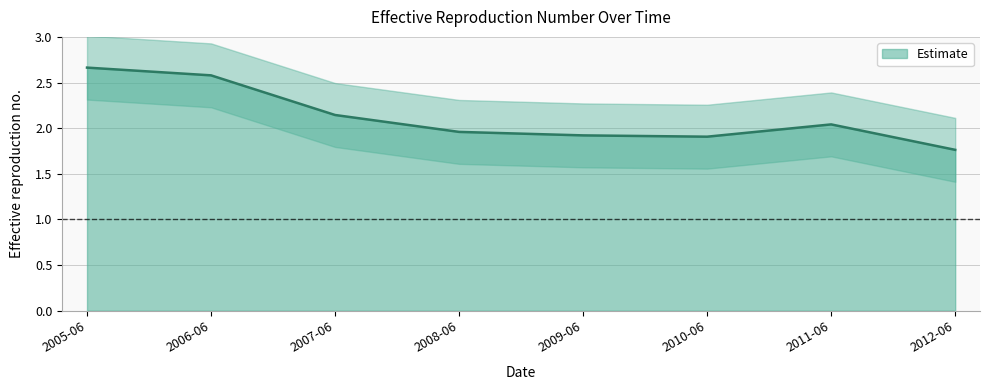

The Estimate series shows 3.0 at 2012-06. True or false?

False